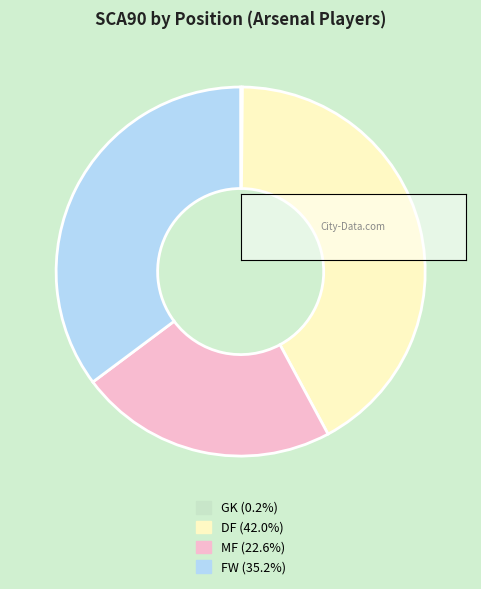

Does DF account for over 50% of the chart?

No